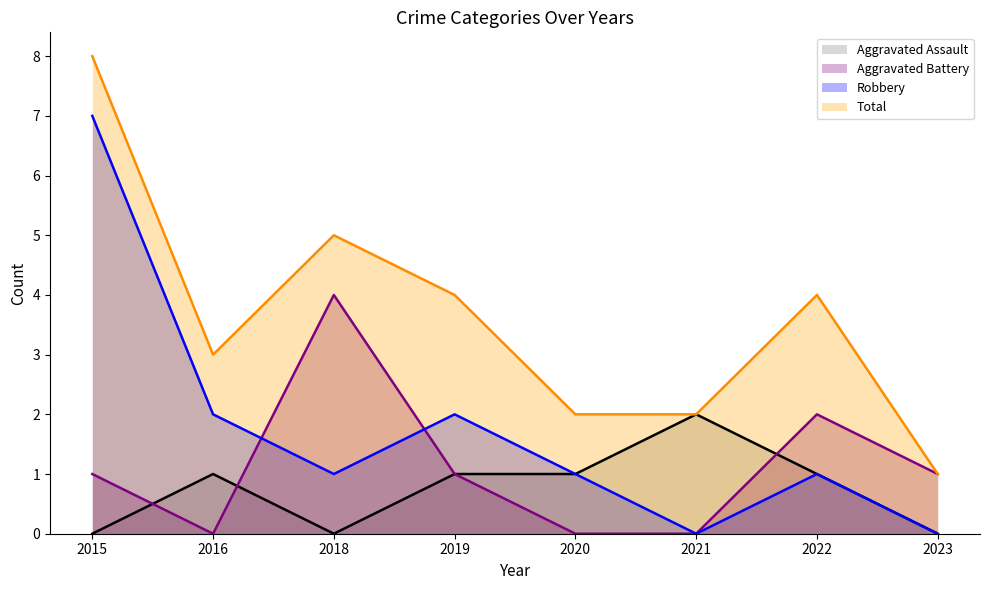

Which has a higher value, 2023 or 2020?

2020